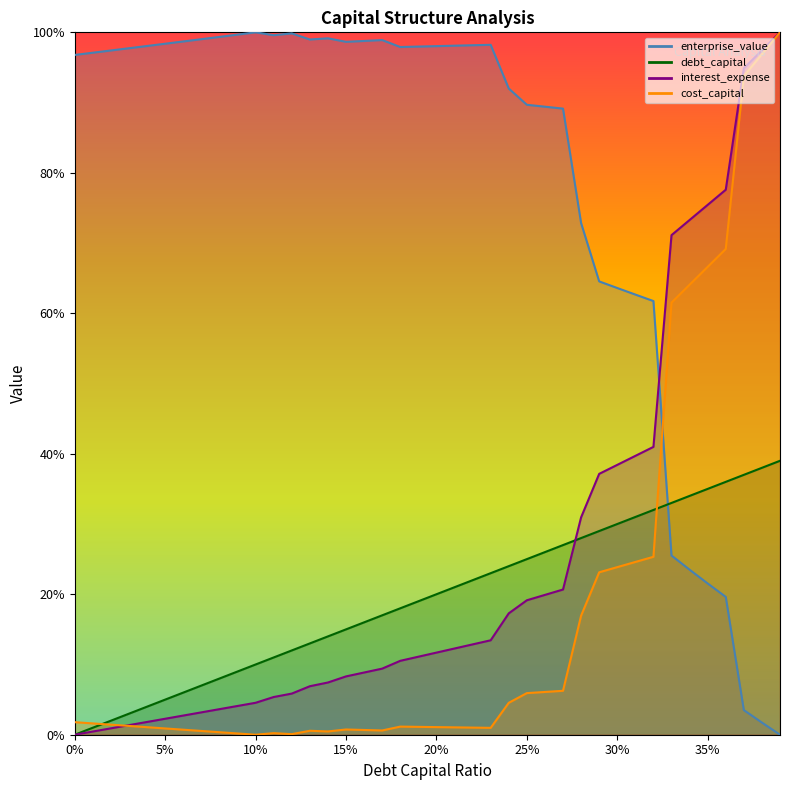

Rank the series by their maximum value, from lowest to highest.

debt_capital, cost_capital, enterprise_value, interest_expense